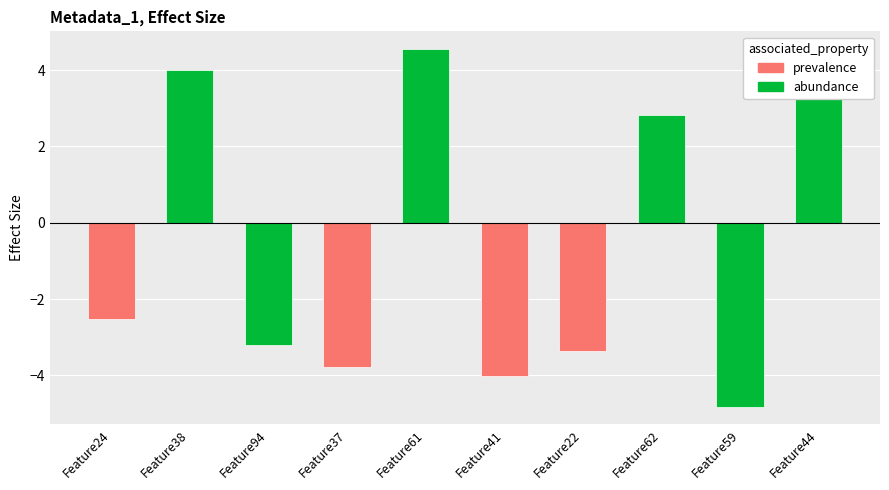

Which category has the highest value across all series?

Feature61